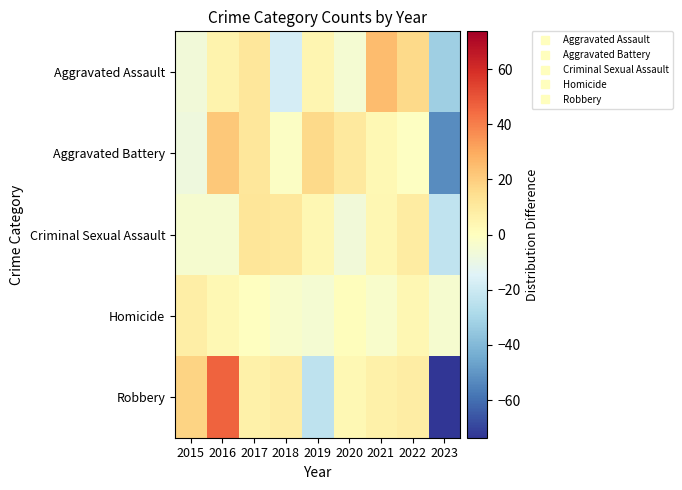

Reading left to right, transcribe all the data shown in this chart.

Aggravated Assault: 2015=-6.8	2016=5.2	2017=11.2	2018=-17.8	2019=4.2	2020=-4.8	2021=25.2	2022=16.2	2023=-32.8
Aggravated Battery: 2015=-7.7	2016=21.3	2017=11.3	2018=-1.7	2019=16.3	2020=10.3	2021=3.3	2022=-0.7	2023=-52.7
Criminal Sexual Assault: 2015=-4.3	2016=-4.3	2017=11.7	2018=10.7	2019=3.7	2020=-6.3	2021=3.7	2022=8.7	2023=-23.3
Homicide: 2015=7.9	2016=2.9	2017=-0.1	2018=-3.1	2019=-5.1	2020=0.9	2021=-3.1	2022=3.9	2023=-4.1
Robbery: 2015=18.3	2016=46.3	2017=6.3	2018=8.3	2019=-23.7	2020=3.3	2021=6.3	2022=8.3	2023=-73.7